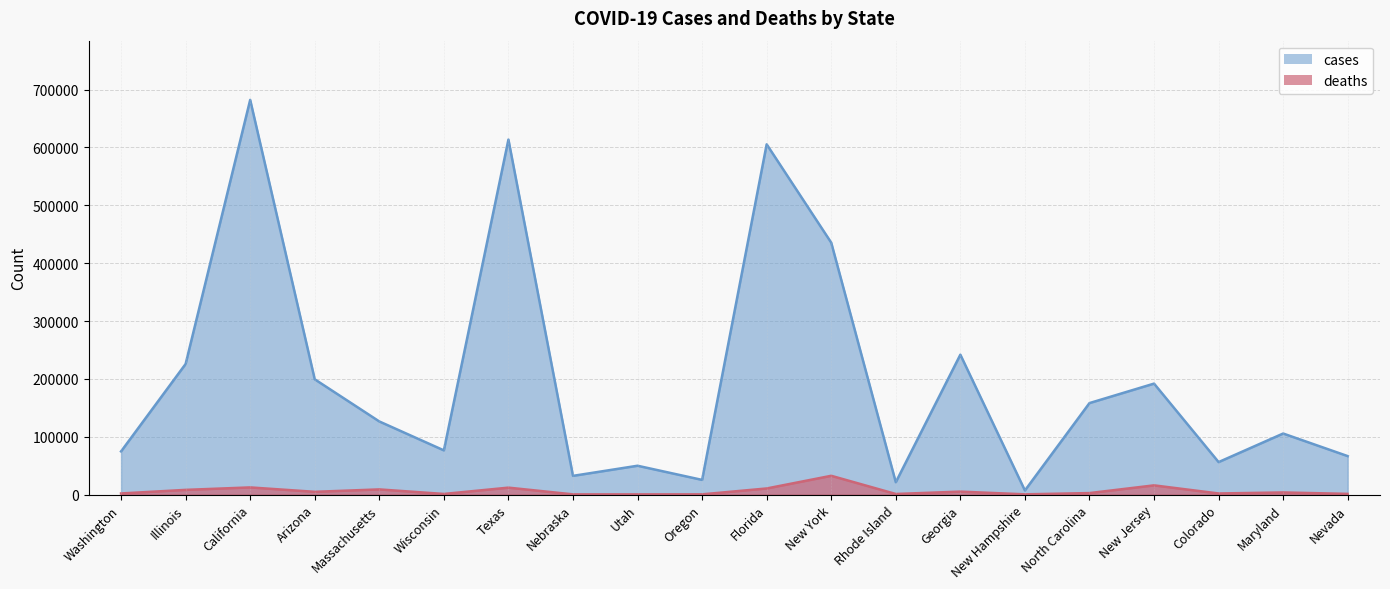

What is the label of the 6th point from the left?

Wisconsin